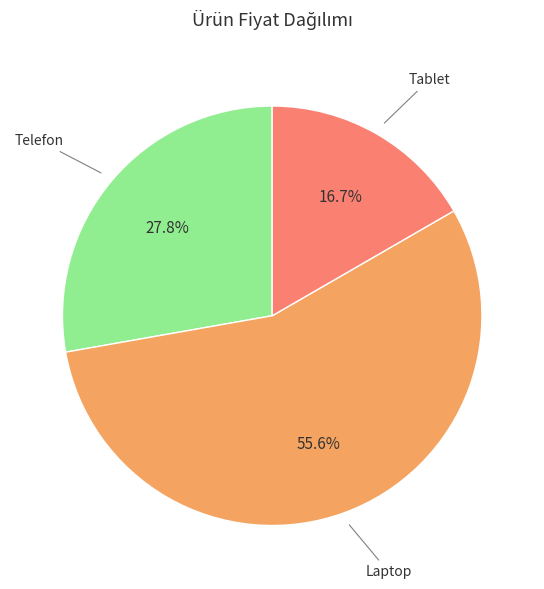

Is there any slice that represents more than half of the pie?

Yes